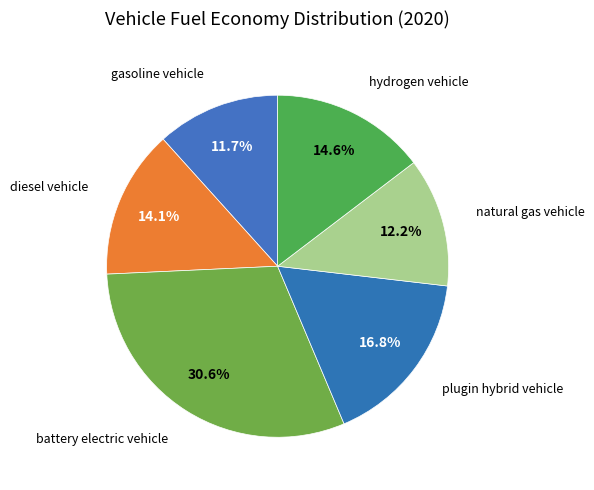

How many segments does this pie chart have?

6